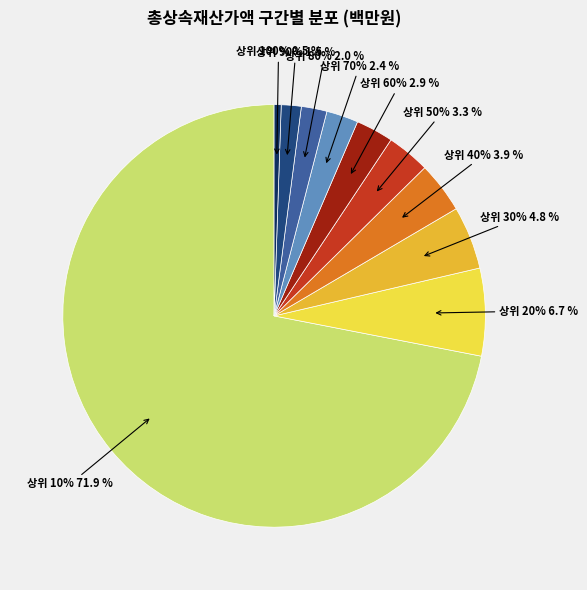

Combined, what portion of the pie is 상위 80% and 상위 70%?

4.4%